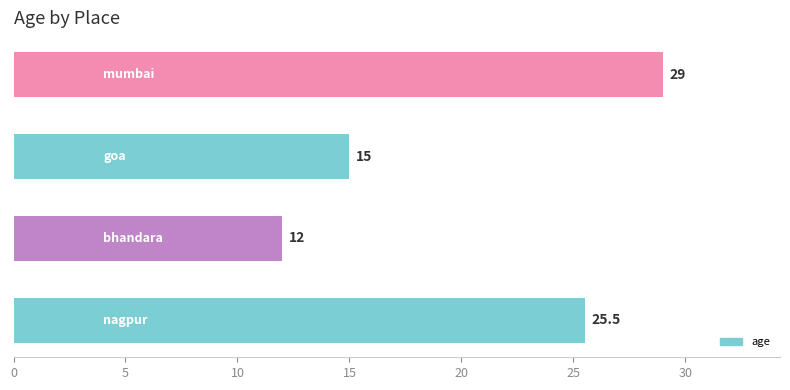

Count the values in the range 15 to 29.

3